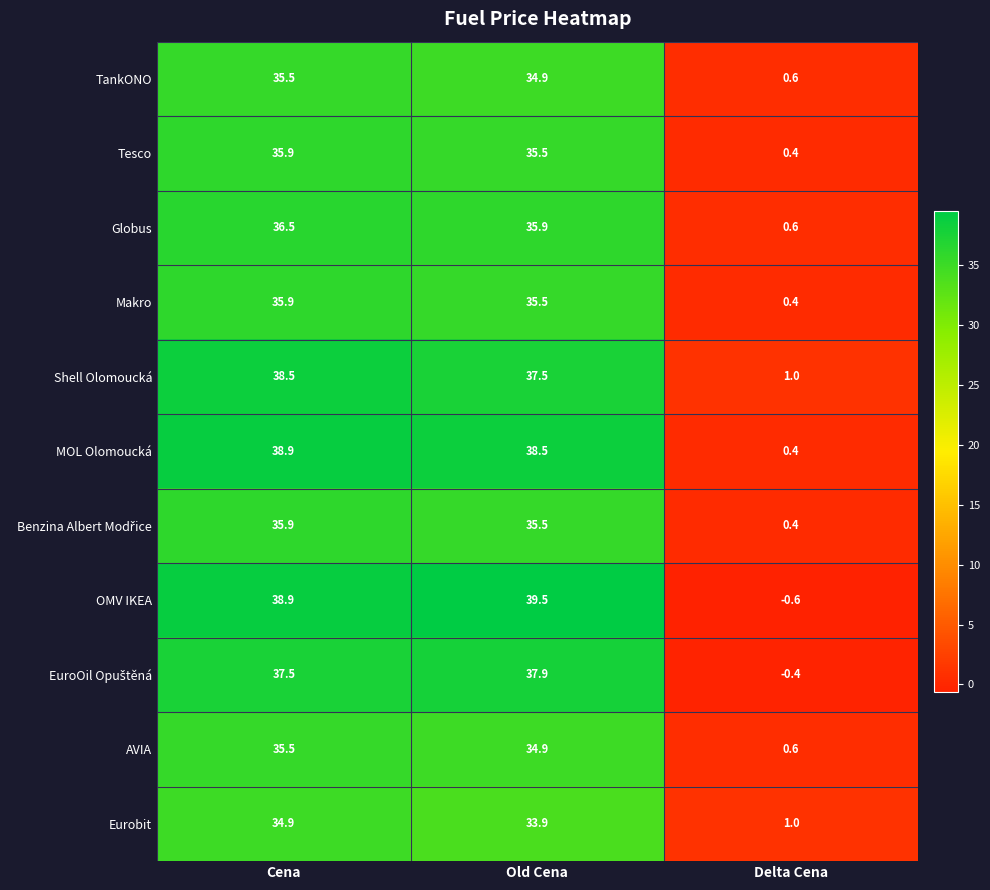

True or false: AVIA has a value of 47.0 at Old Cena.

False